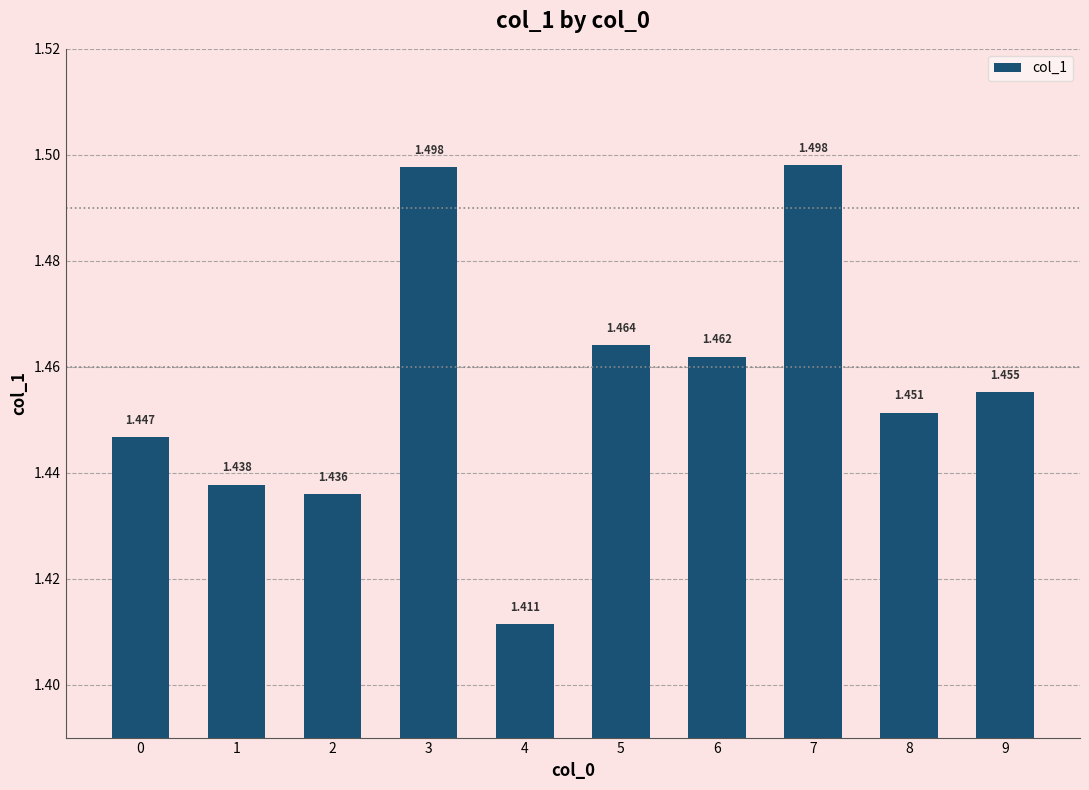

Count the number of categories in the chart.

10